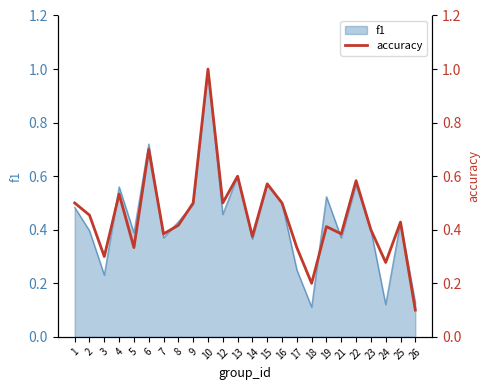

The f1 series shows 0.3 at 13. True or false?

False